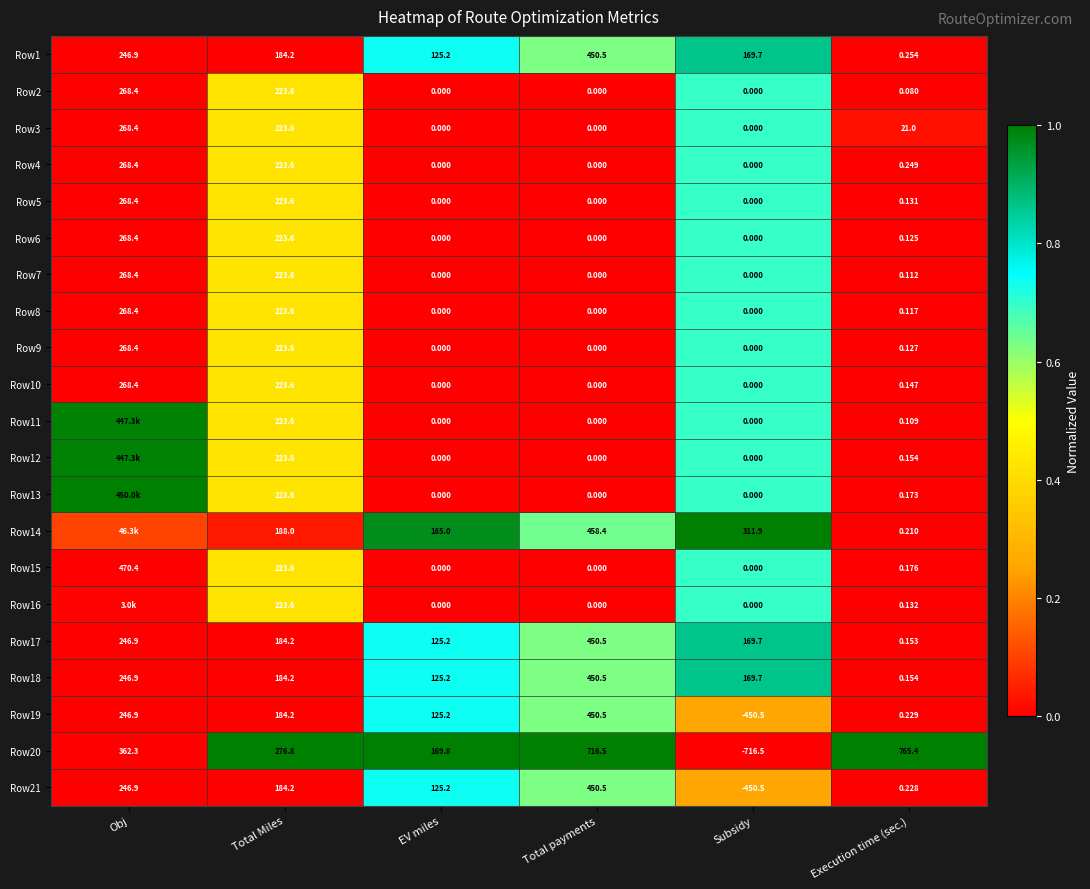

At which label is Row17 closest to 225?

Obj